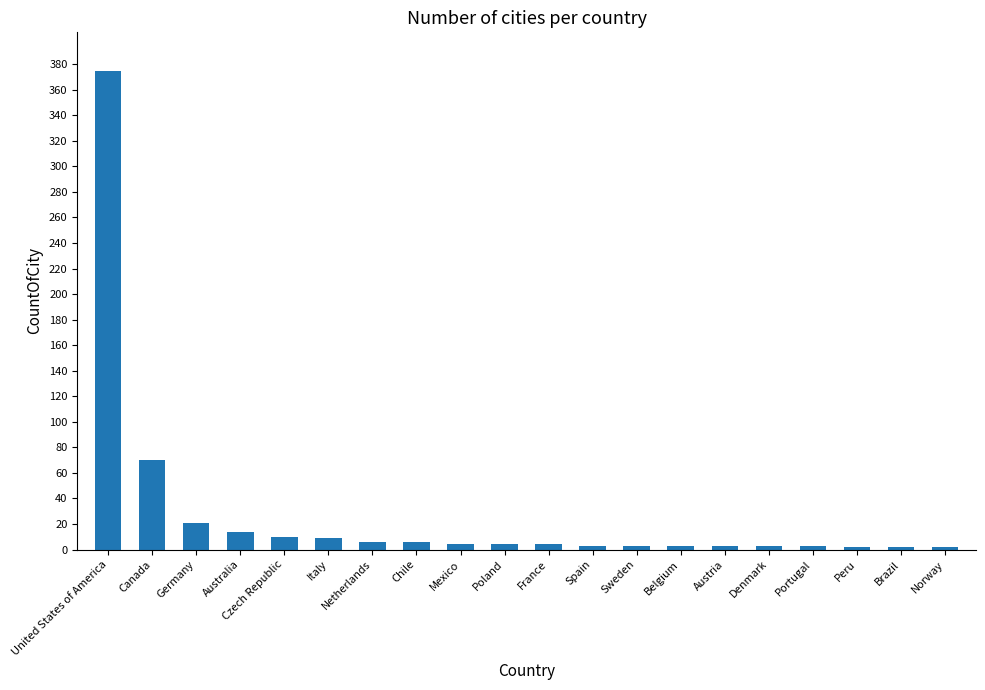

Between Portugal and Australia, which is larger?

Australia